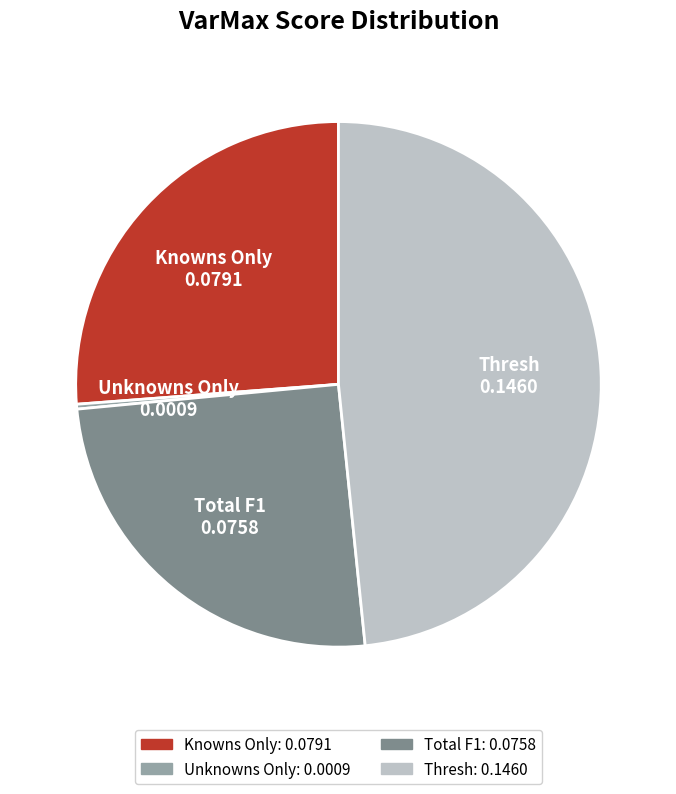

Which slice is the smallest?

Unknowns Only